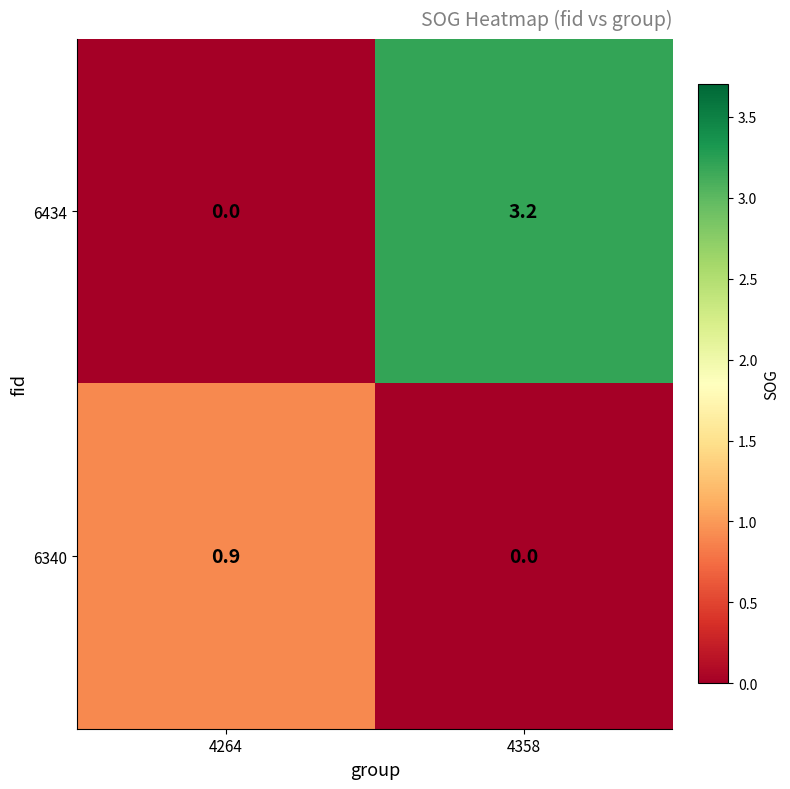

What is the total value across all series at 4358?

3.2